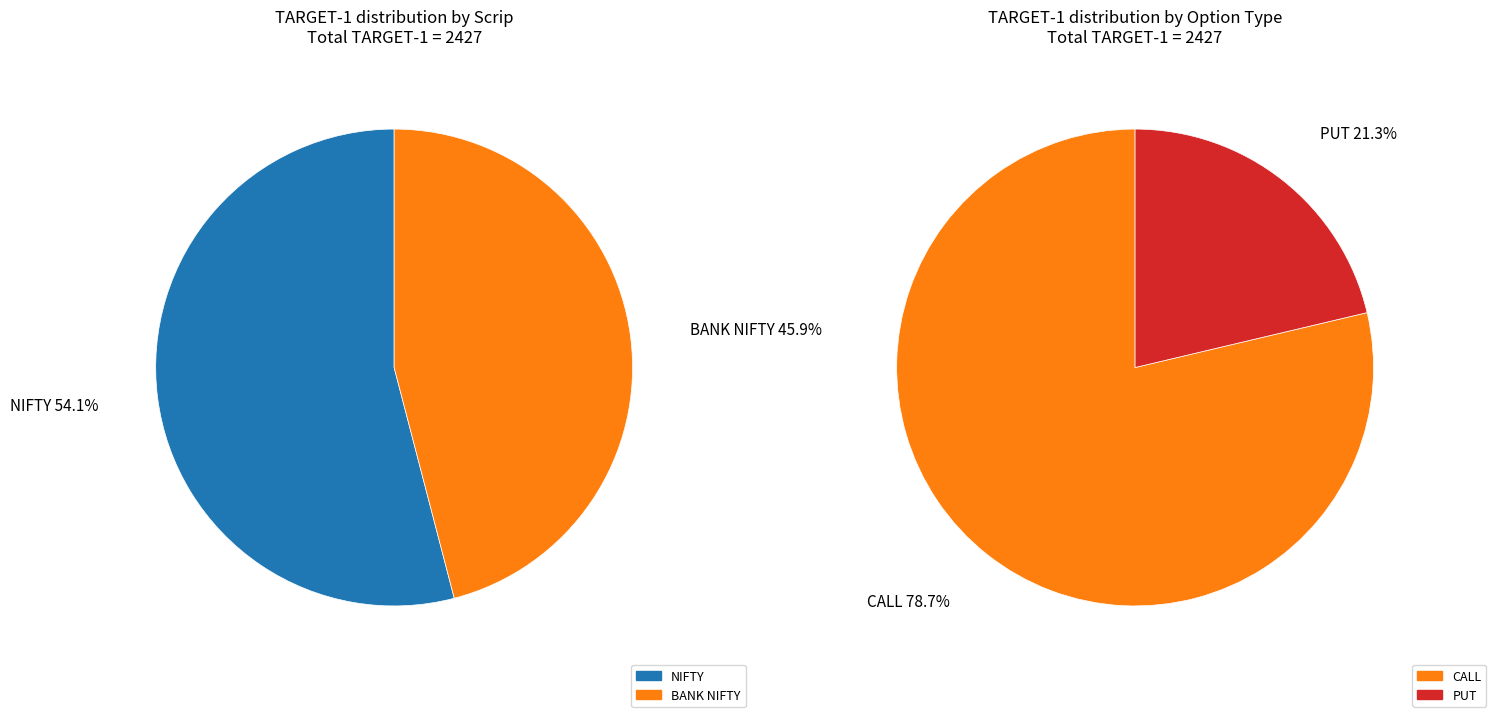

True or false: NIFTY accounts for 57% of the total.

False